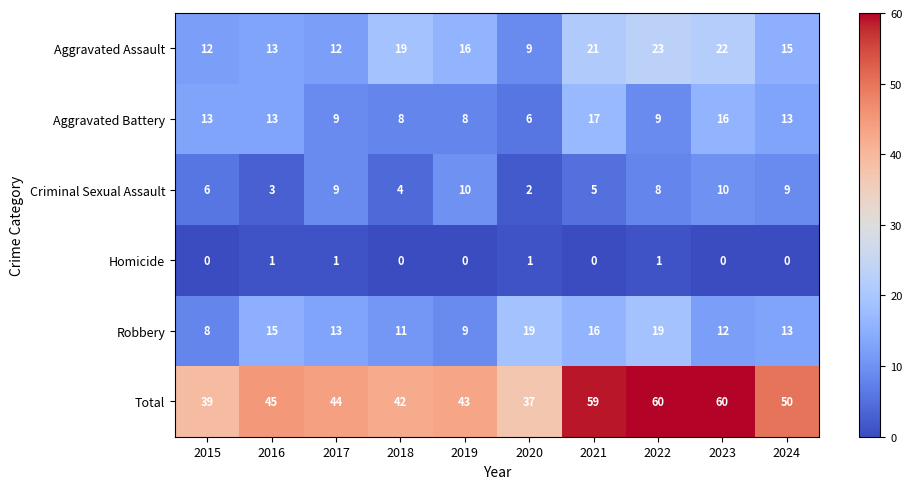

What is the spread (max minus min) of values at 2022?

59